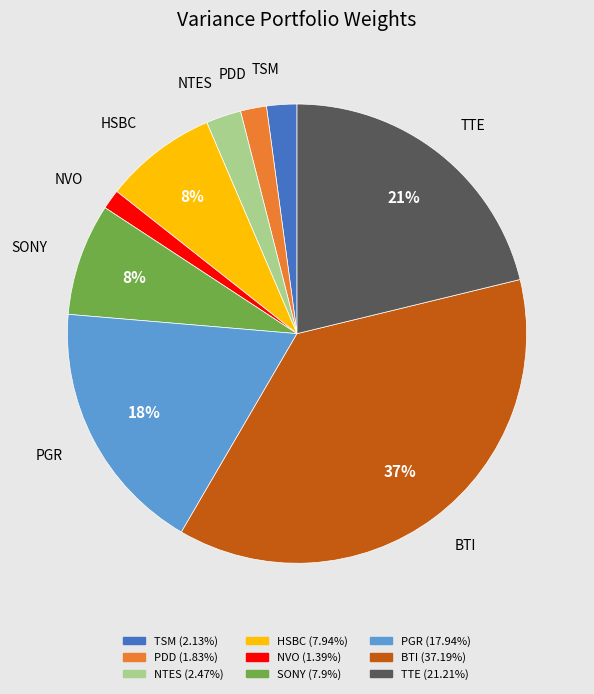

True or false: HSBC accounts for 1% of the total.

False